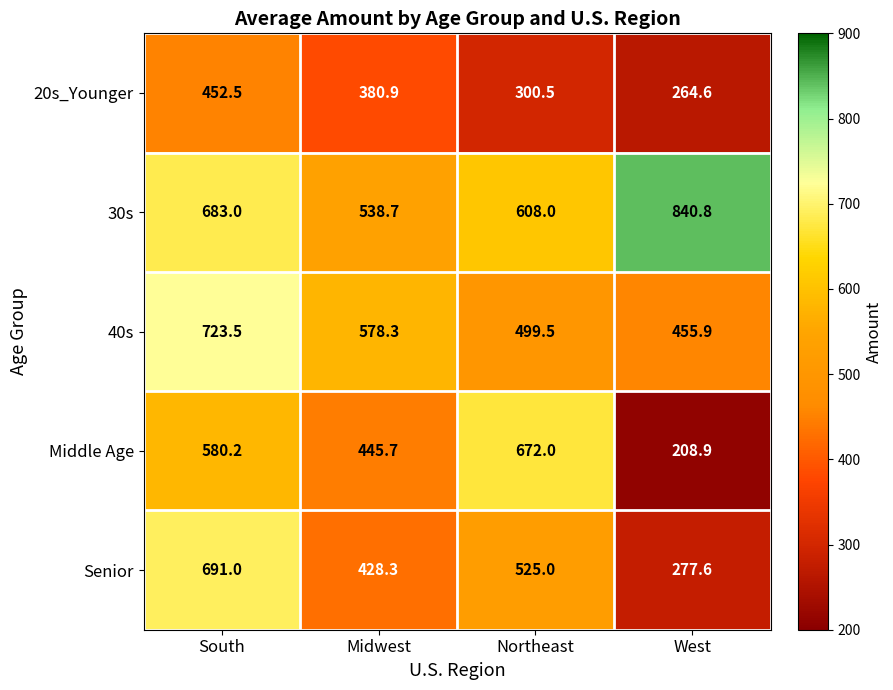

Rank the series by their maximum value, from highest to lowest.

30s, 40s, Senior, Middle Age, 20s_Younger